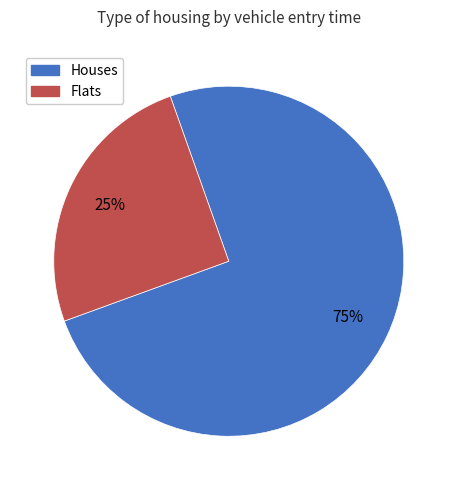

Does any single category account for the majority?

Yes